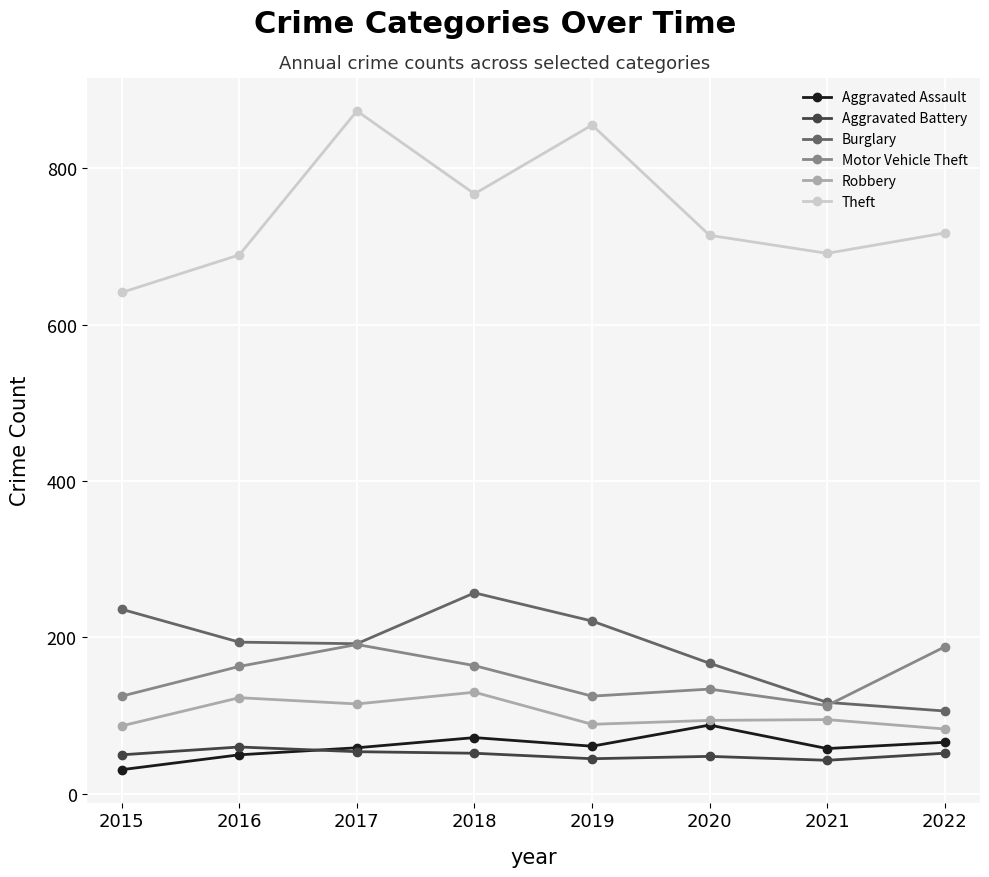

What is the greatest value displayed?

873